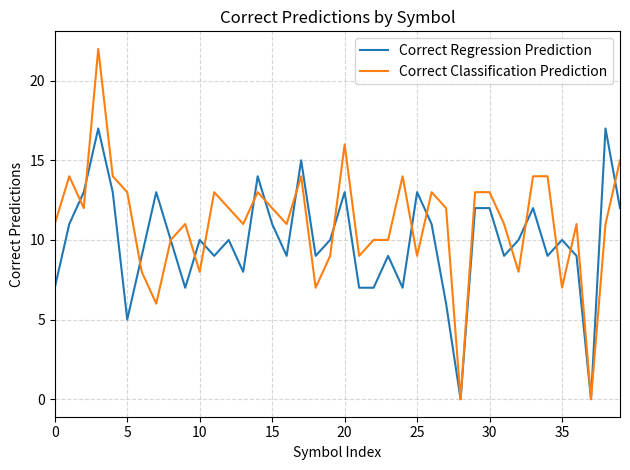

How many lines are shown in the chart?

2